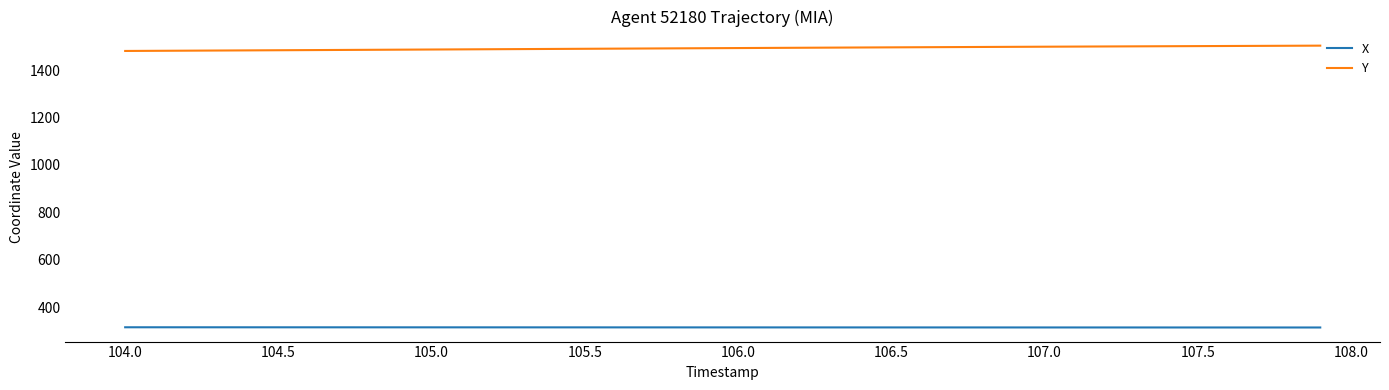

List the series in order of their peak value, lowest first.

X, Y